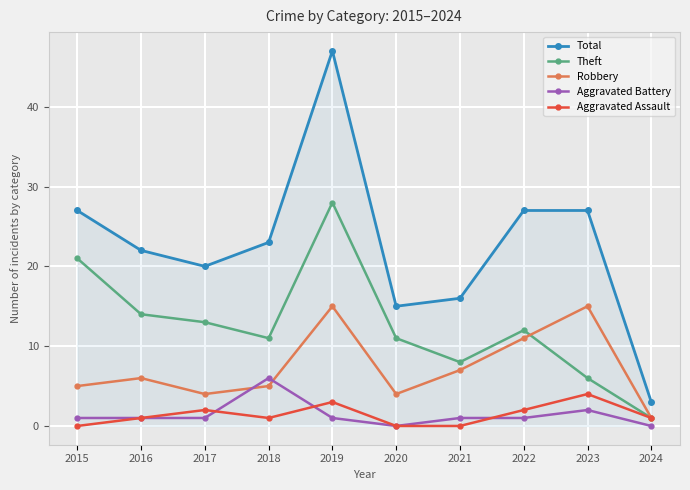

Reading right to left, what are all the values shown in this chart?

Total: 3	27	27	16	15	47	23	20	22	27
Theft: 1	6	12	8	11	28	11	13	14	21
Robbery: 1	15	11	7	4	15	5	4	6	5
Aggravated Battery: 0	2	1	1	0	1	6	1	1	1
Aggravated Assault: 1	4	2	0	0	3	1	2	1	0